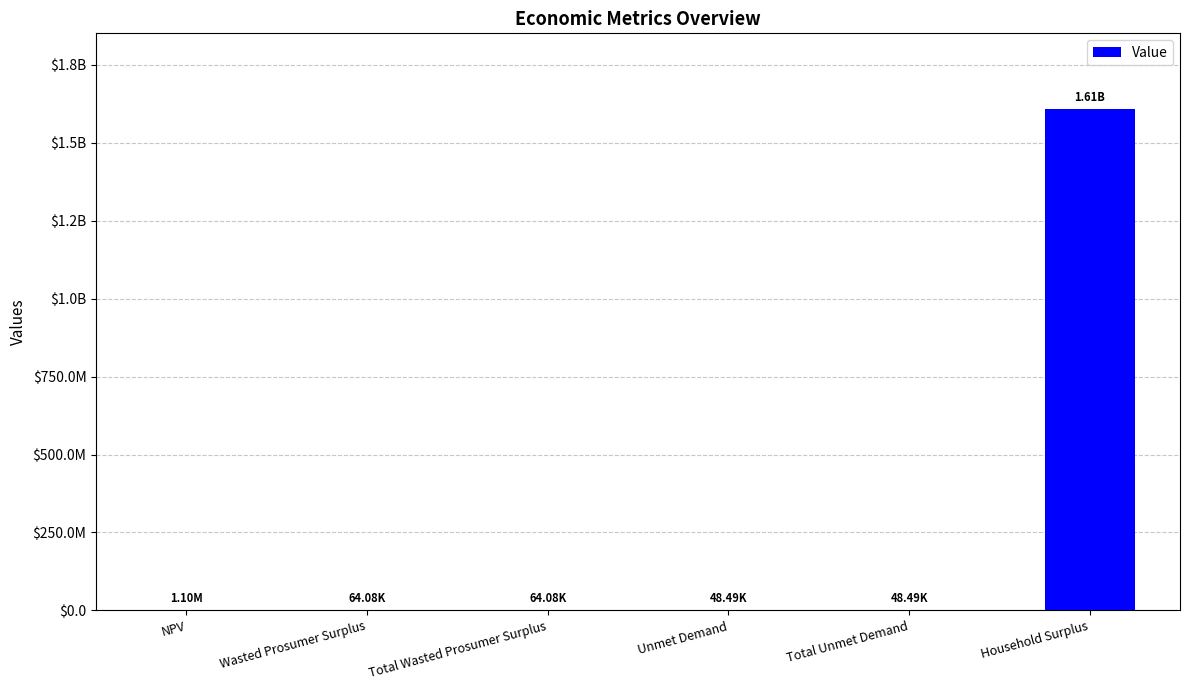

Are the bars horizontal?

No